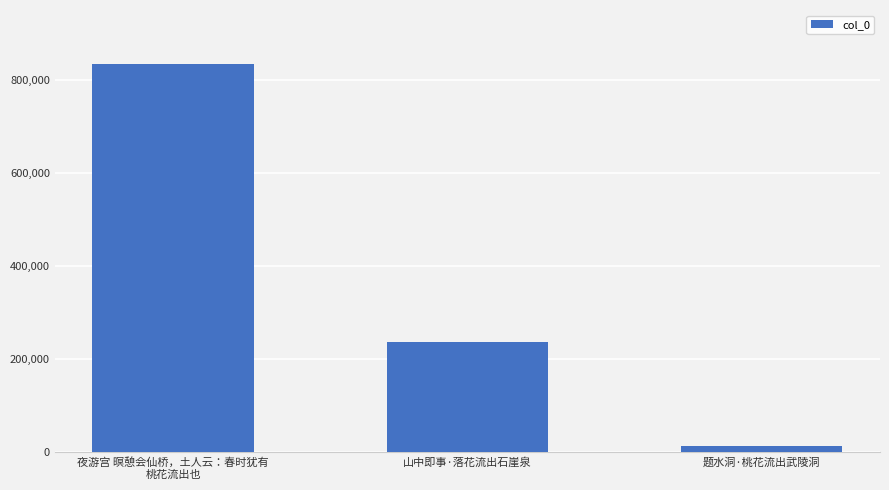

Where does the data first go above 237109?

夜游宫 暝憩会仙桥，土人云：春时犹有
桃花流出也